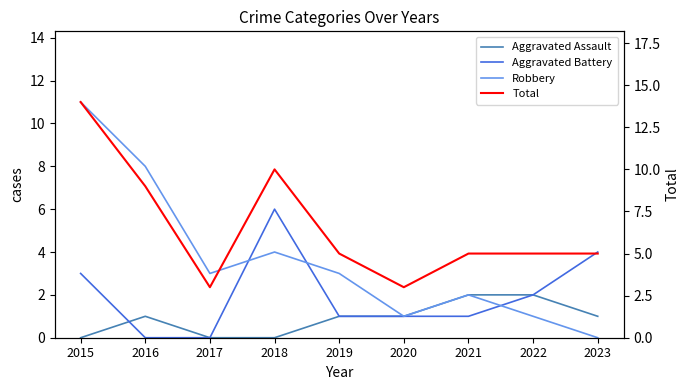

List the series in order of their overall mean, highest first.

Total, Robbery, Aggravated Battery, Aggravated Assault